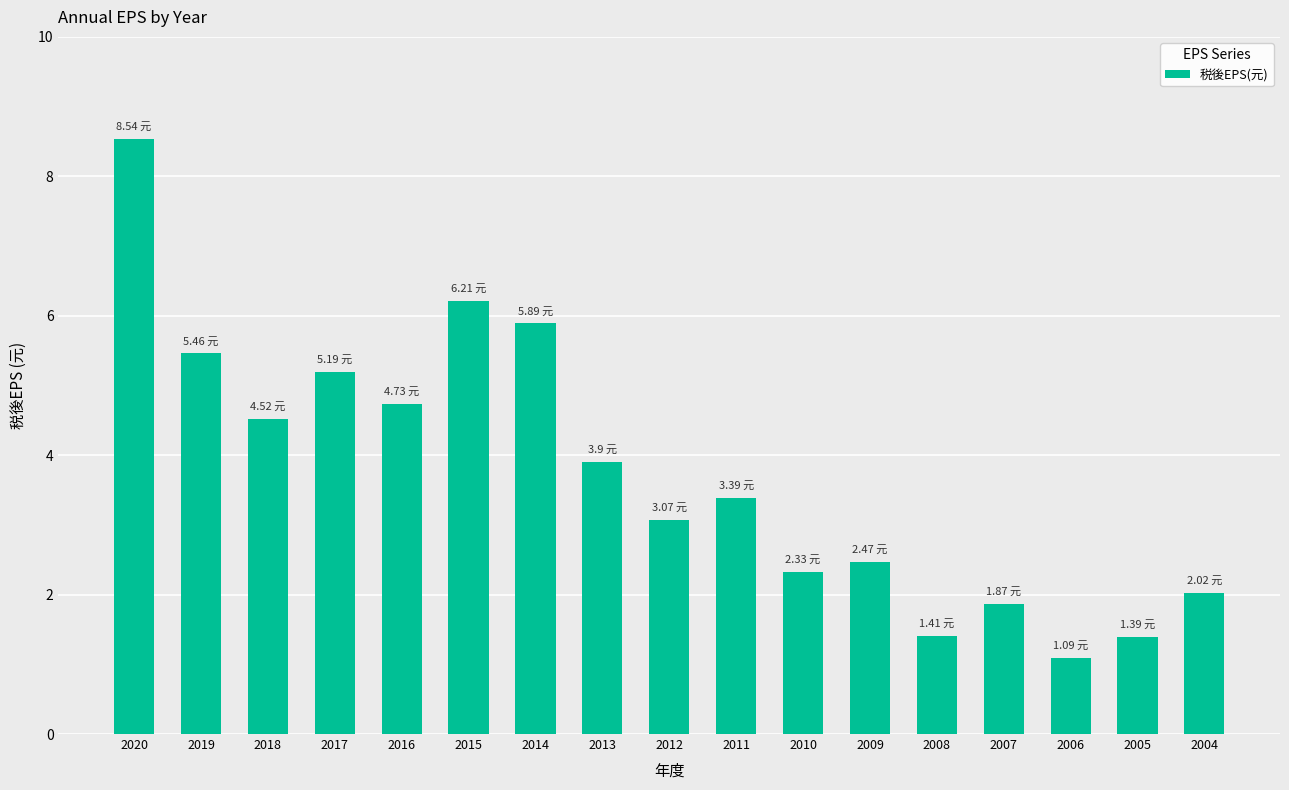

What is the average value?

3.7